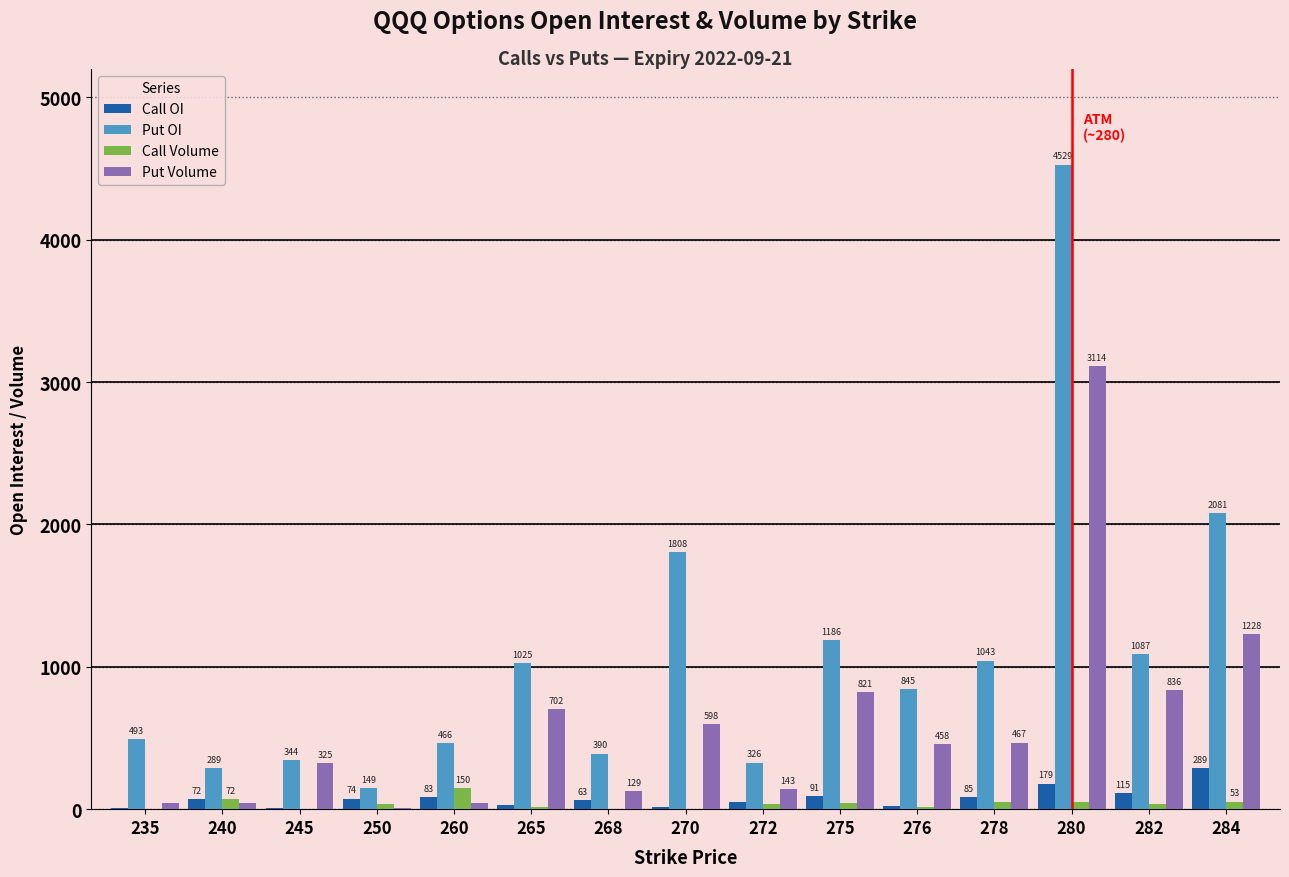

Which series changed the most between 250 and 275?

Put OI